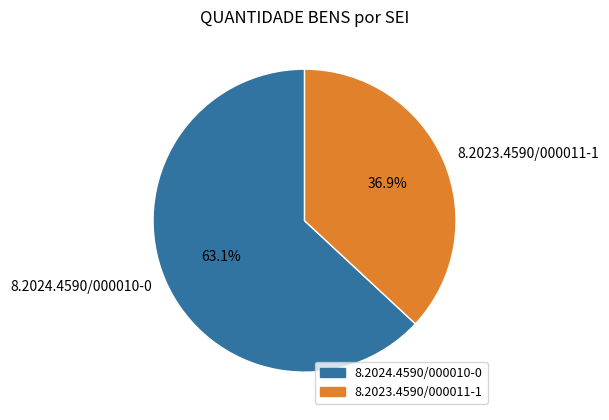

Do 8.2024.4590/000010-0 and 8.2023.4590/000011-1 together represent more than half of the pie?

Yes